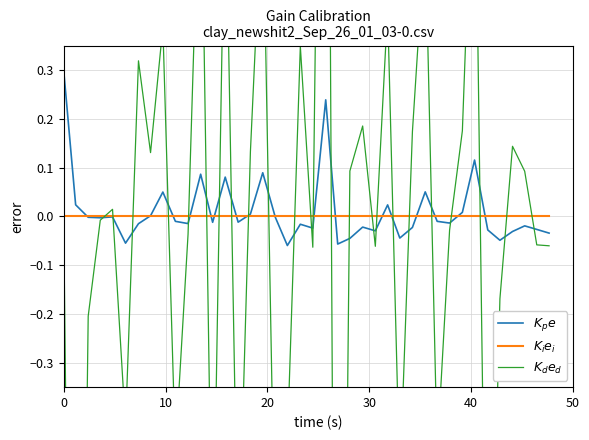

Which series ends up on top after the final intersection of $K_d e_d$ and $K_i e_i$?

$K_i e_i$